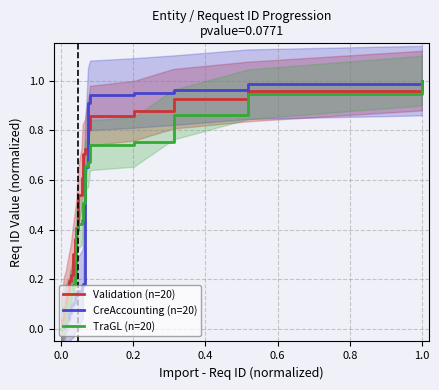

What is the difference between the maximum and second lowest values in the CreAccounting (n=20) series?

1.0